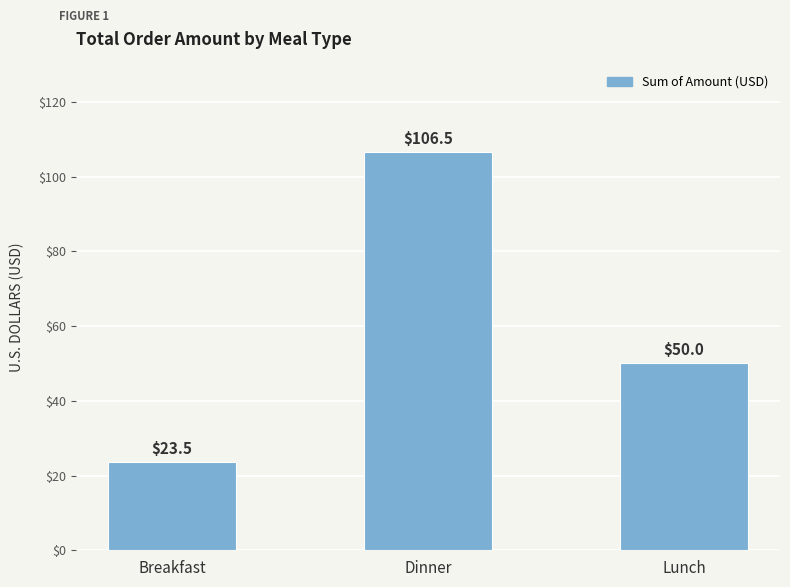

What is the label of the 2nd bar from the right?

Dinner